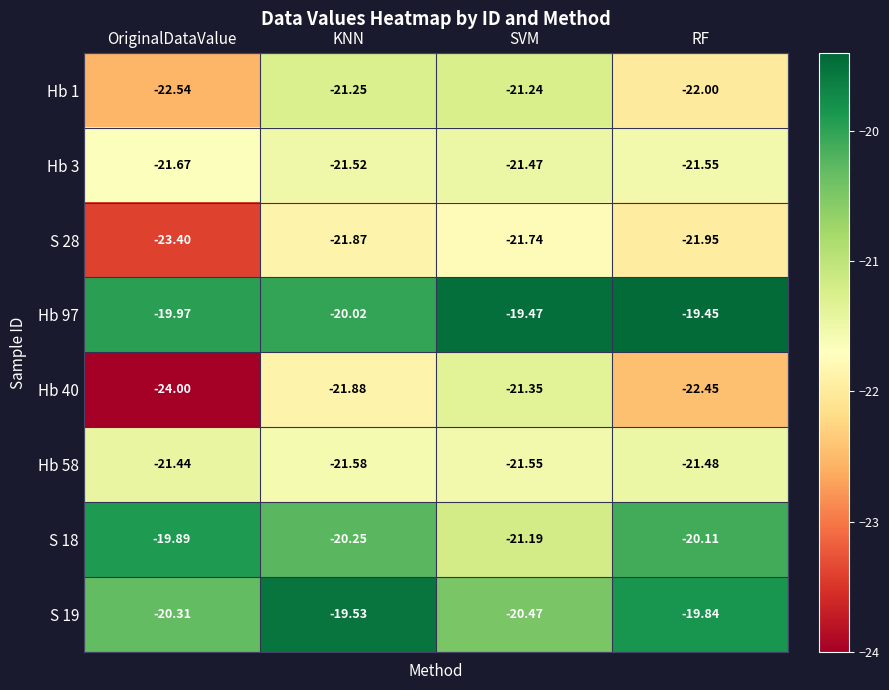

Which label corresponds to the smallest value in the chart?

OriginalDataValue